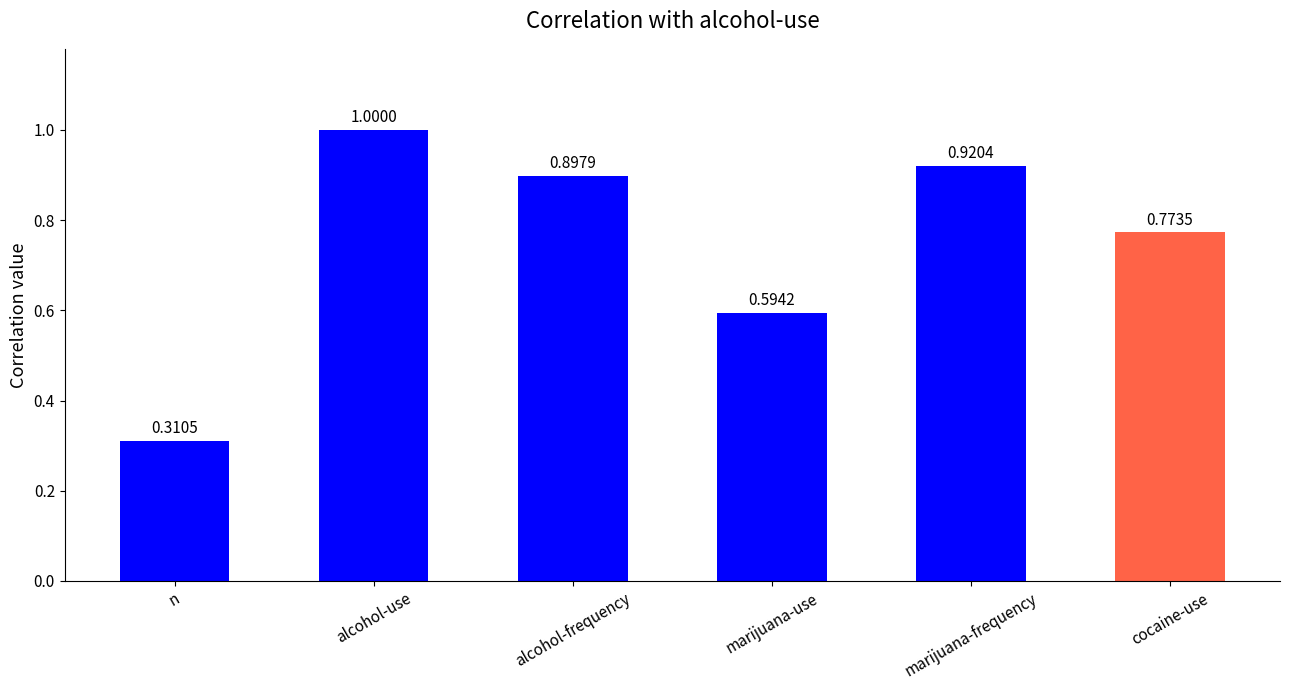

What is the sum of all values?

4.5